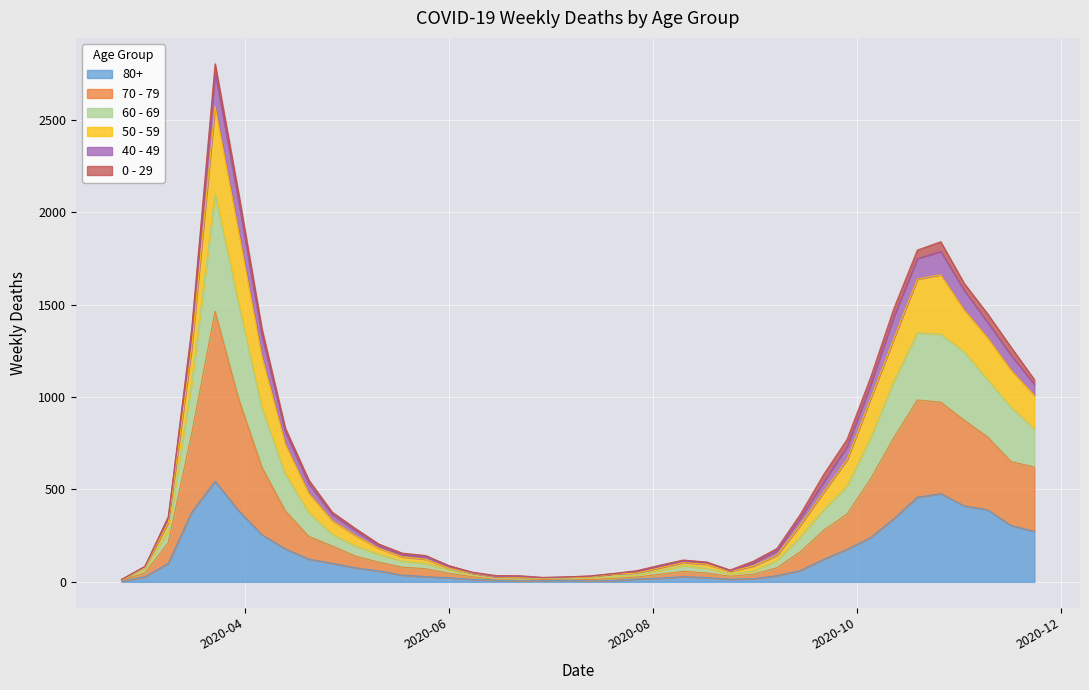

The value of 80+ at 2020-03-23 is 544. True or false?

True